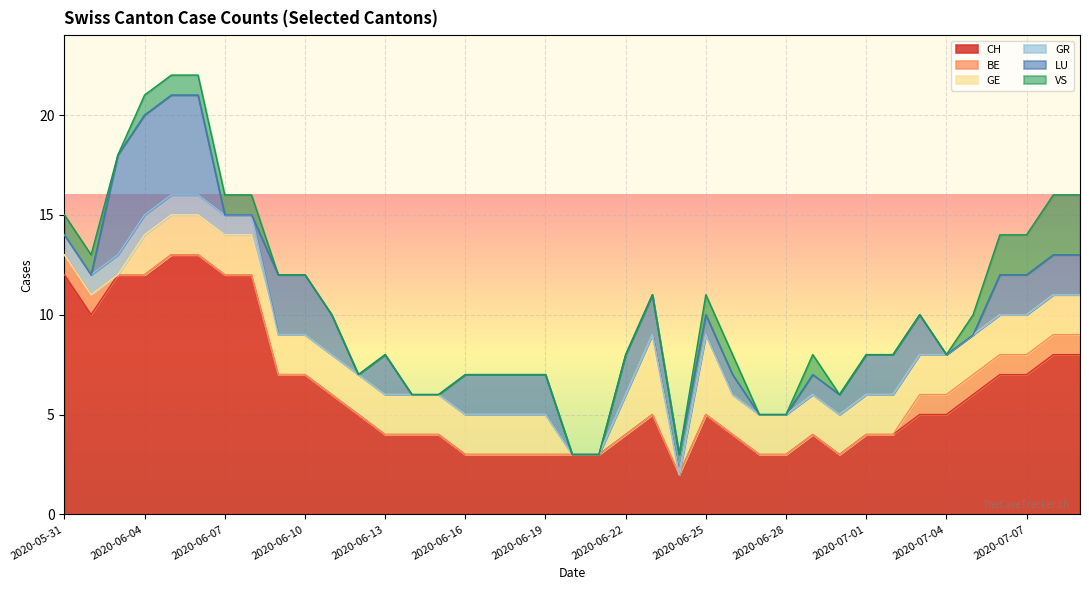

What are all the series names shown in the legend?

CH, BE, GE, GR, LU, VS